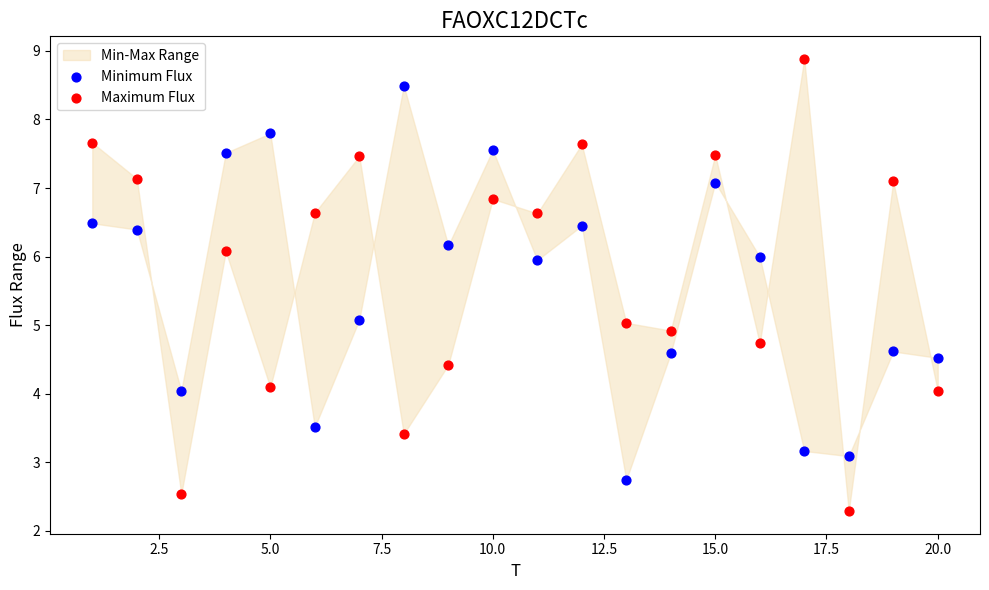

Across all data points, what is the range of X values (max minus min)?

19.0